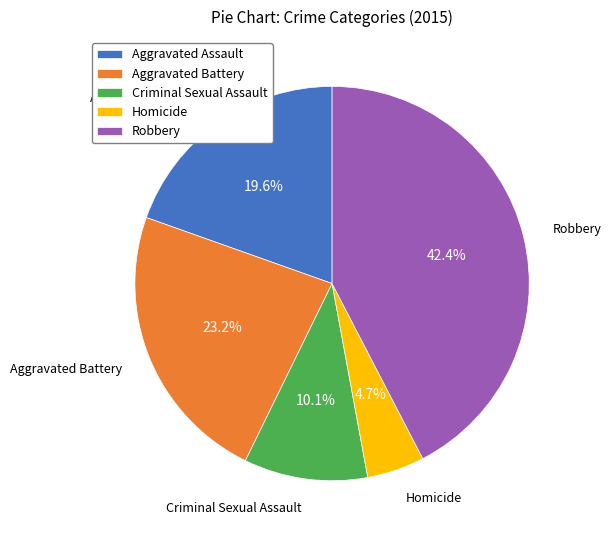

To the nearest percent, what is the average slice percentage?

20%